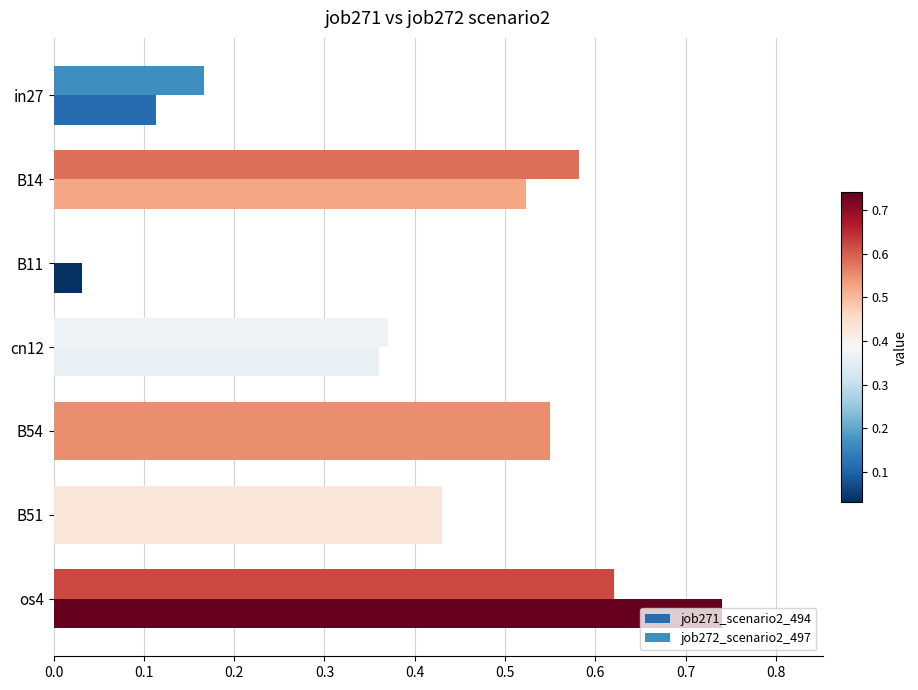

What is the difference between the maximum and minimum values in the job271_scenario2_494 series?

0.7